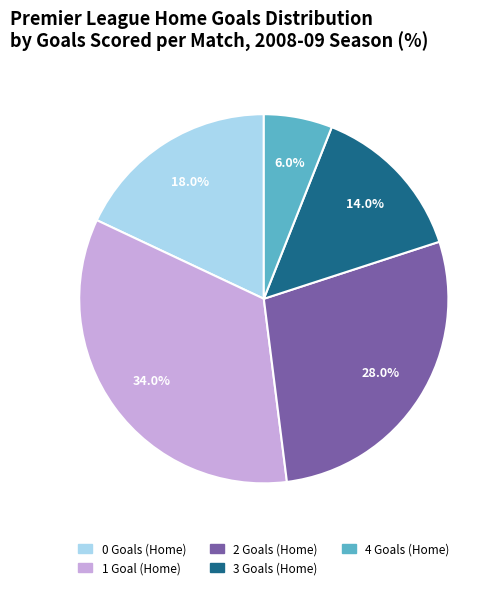

What is the largest slice in the pie chart?

1 Goal (Home)